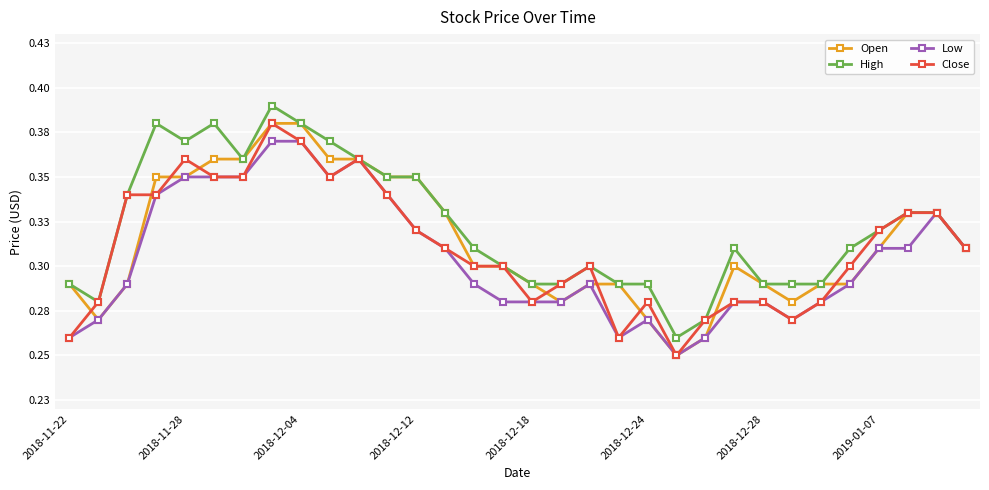

Does the chart have visible grid lines?

Yes